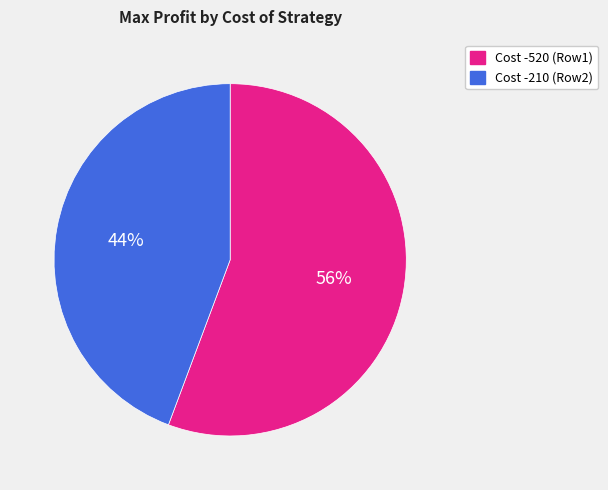

Rank the categories by value from lowest to highest.

Cost -210 (Row2), Cost -520 (Row1)